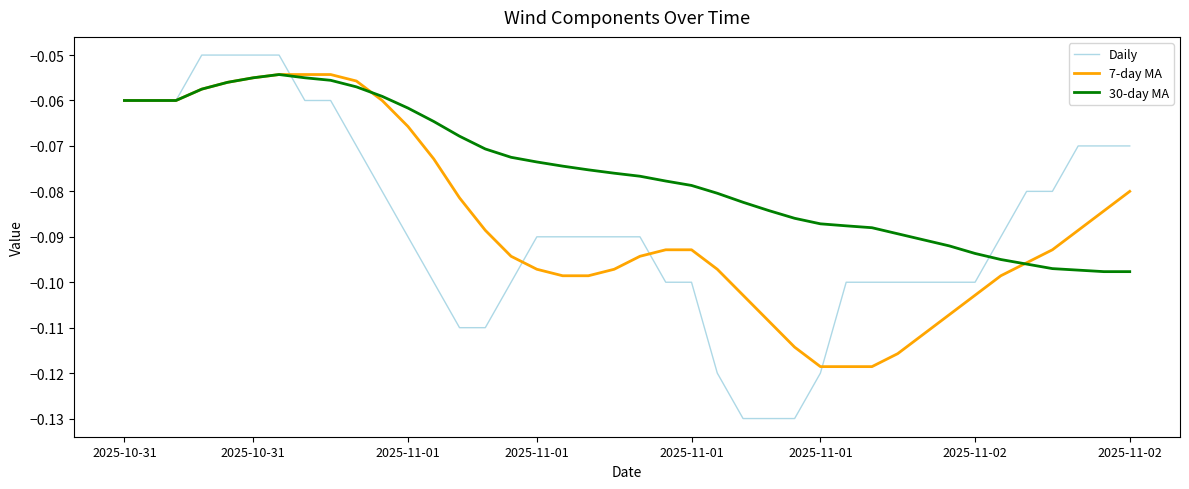

Which series has the largest total across all categories?

30-day MA